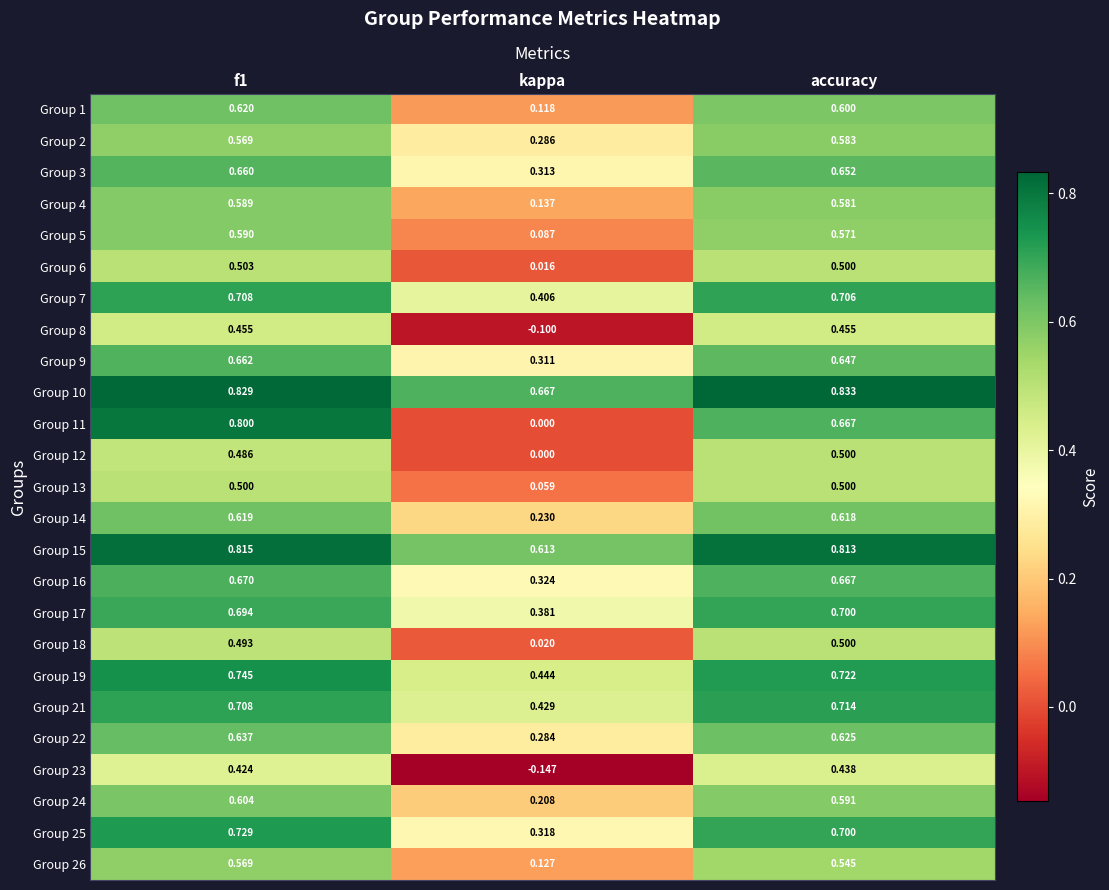

At which label is Group 2 closest to 0?

kappa